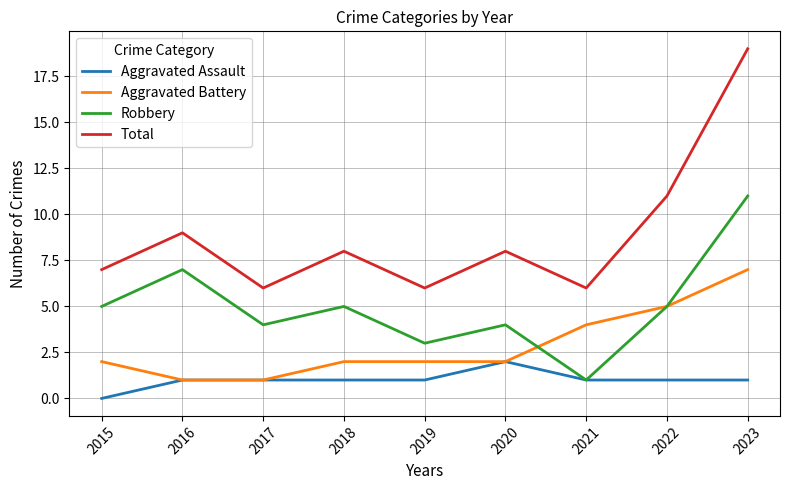

The value of Aggravated Assault at 2021 is 1. True or false?

True